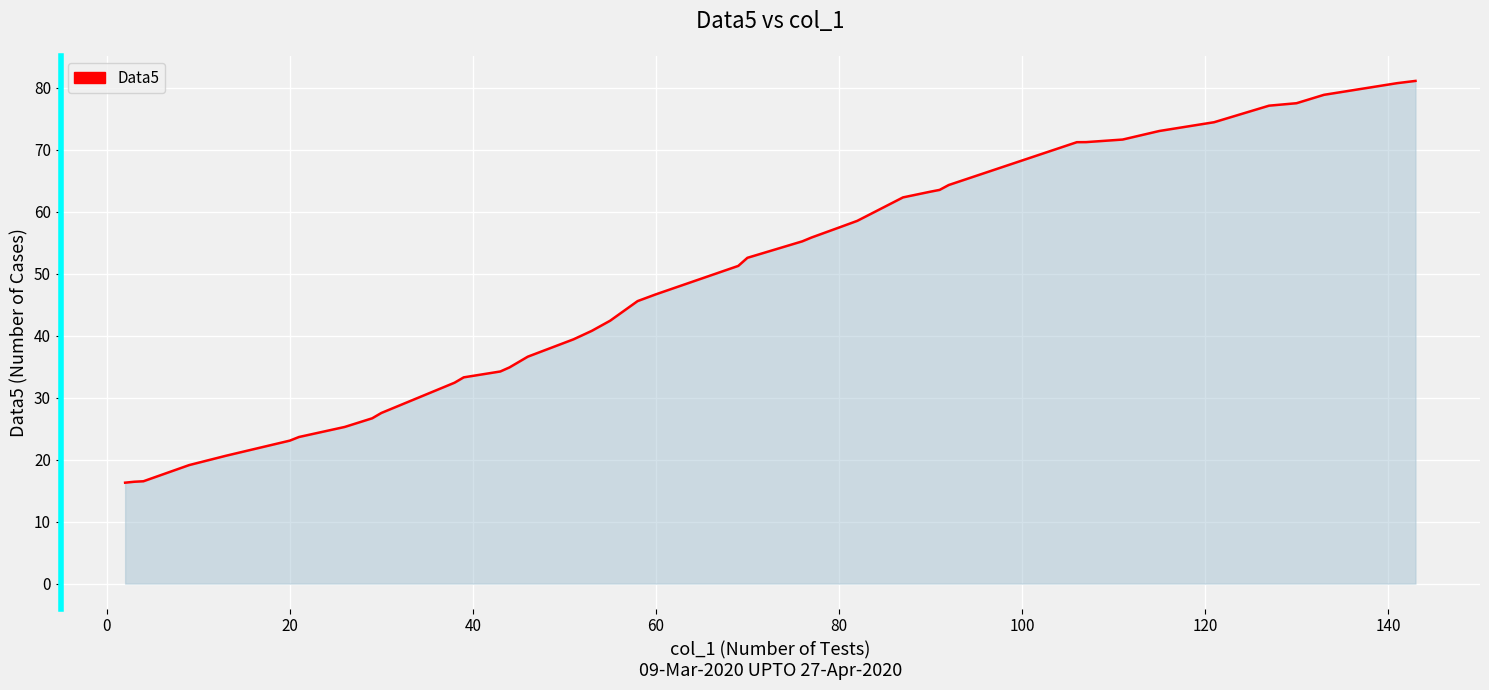

What is the minimum value shown in the chart?

16.3